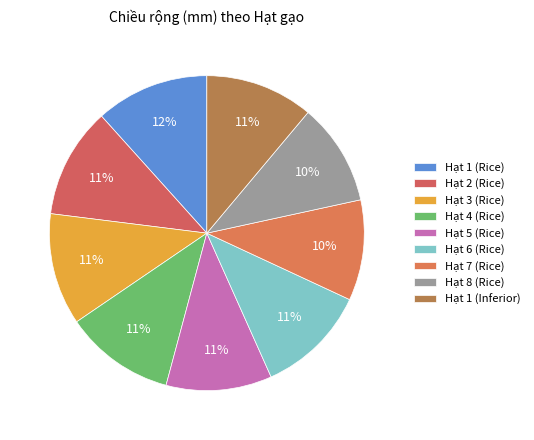

What is the smallest slice in the pie chart?

Hạt 7 (Rice)